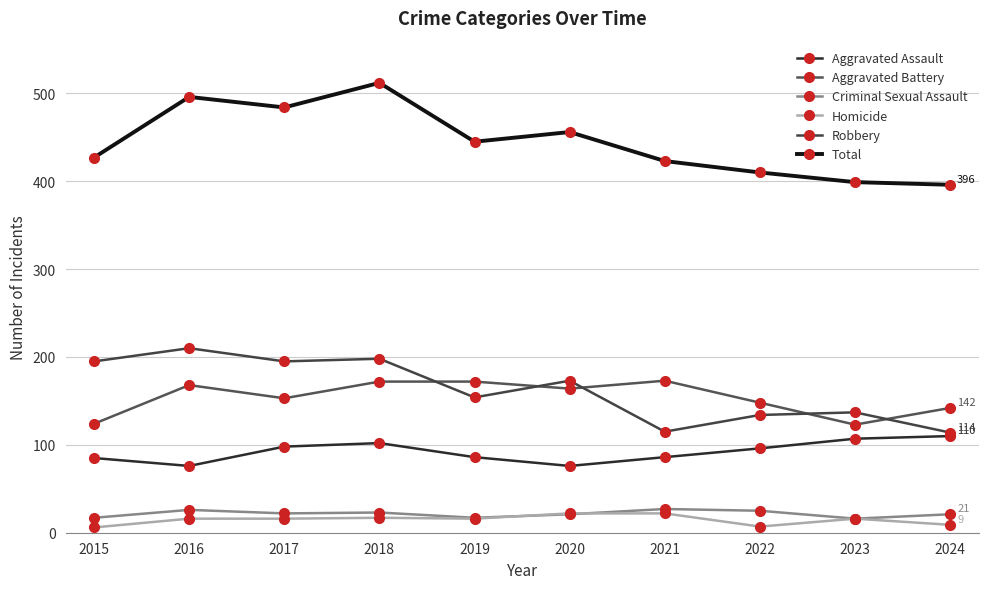

Between 2023 and 2024, which is larger?

2024